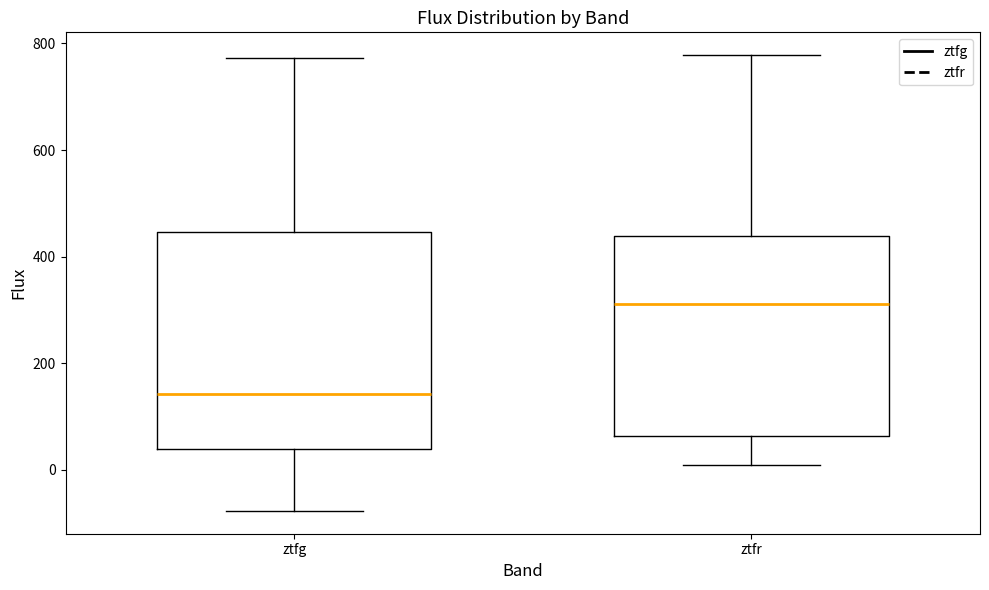

Reading left to right, read every box against the y-axis: the position of its median line, the range the box covers, and the ends of its whiskers. The values are not printed on the chart, so give them approximately, as read against the axis.

ztfg: median 140, box 40 to 440, whiskers -80 to 780
ztfr: median 320, box 60 to 440, whiskers 0 to 780